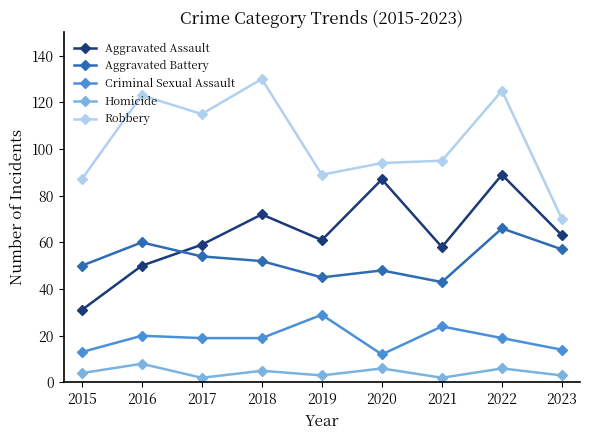

What is the difference between the maximum and minimum values in the Criminal Sexual Assault series?

17